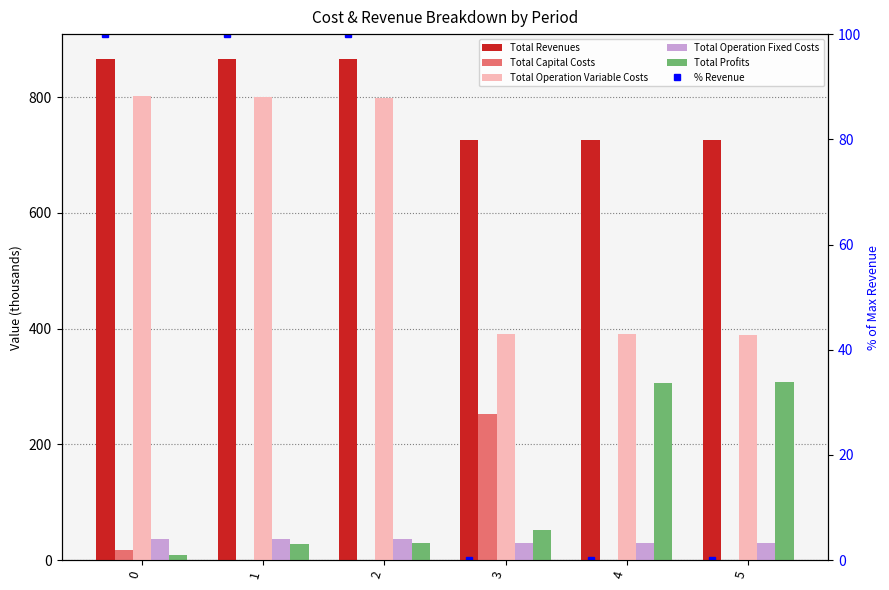

Is the value of Total Capital Costs at 3 greater than the value of Total Profits at 0?

Yes